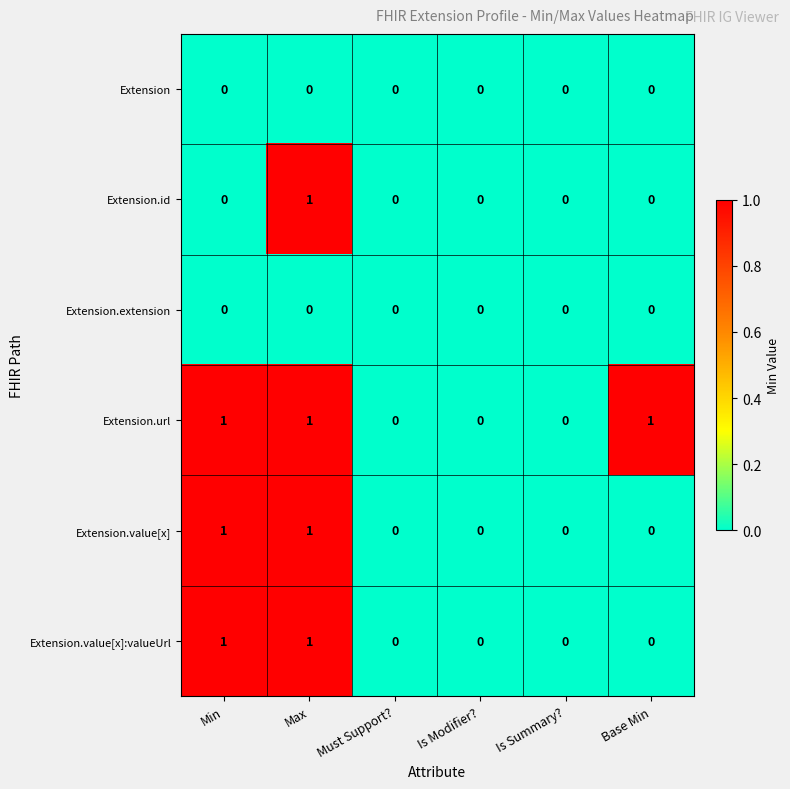

The Extension.id series shows -1 at Is Modifier?. True or false?

False